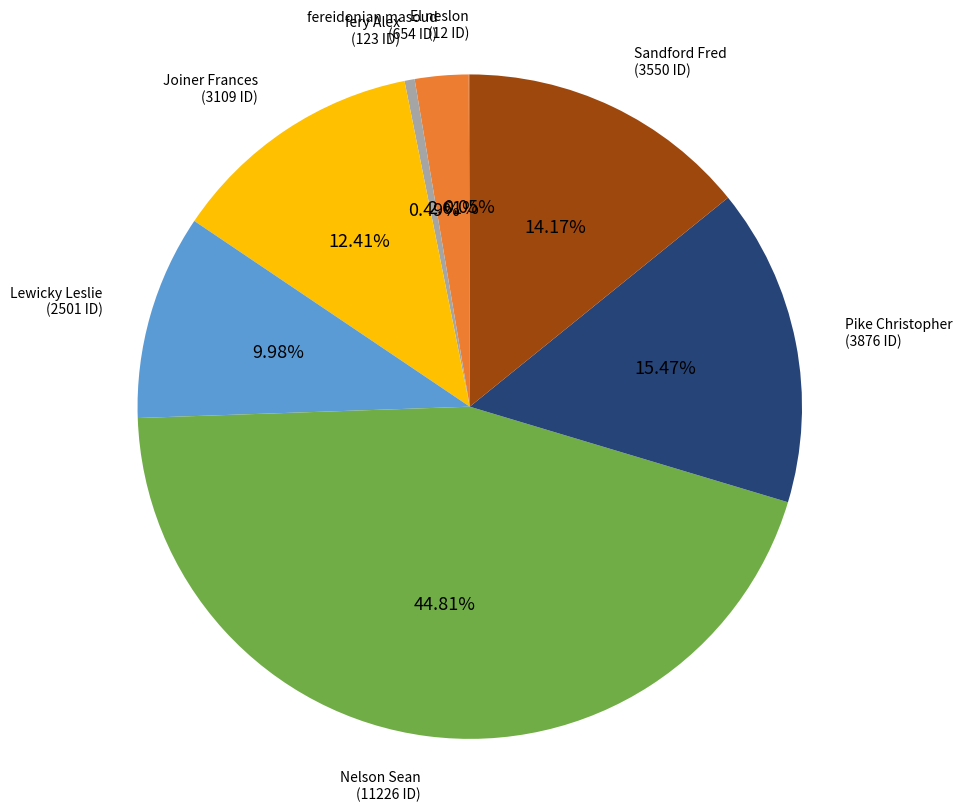

Combined, what portion of the pie is fereidonian masoud and Sandford Fred?

16.8%